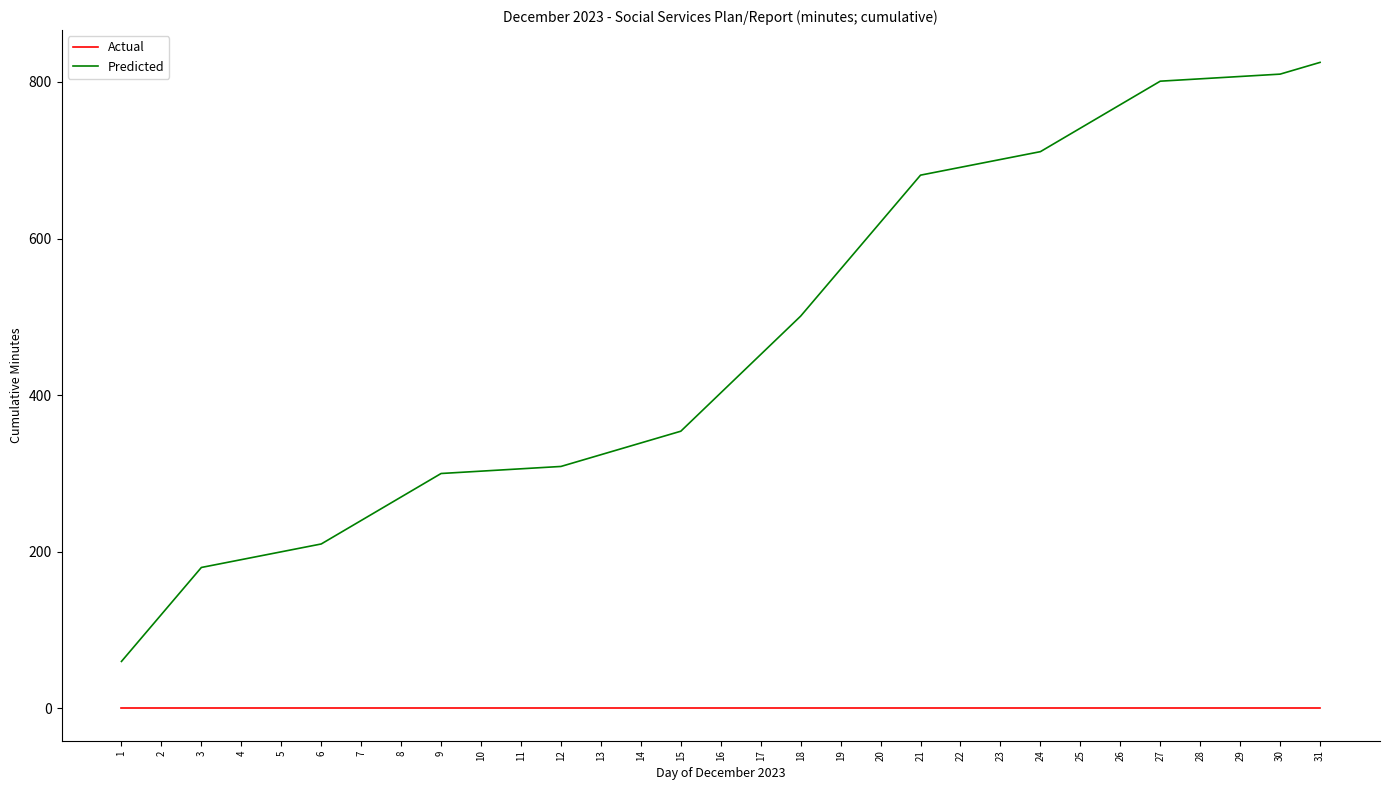

Which series has the largest range (max minus min)?

Predicted